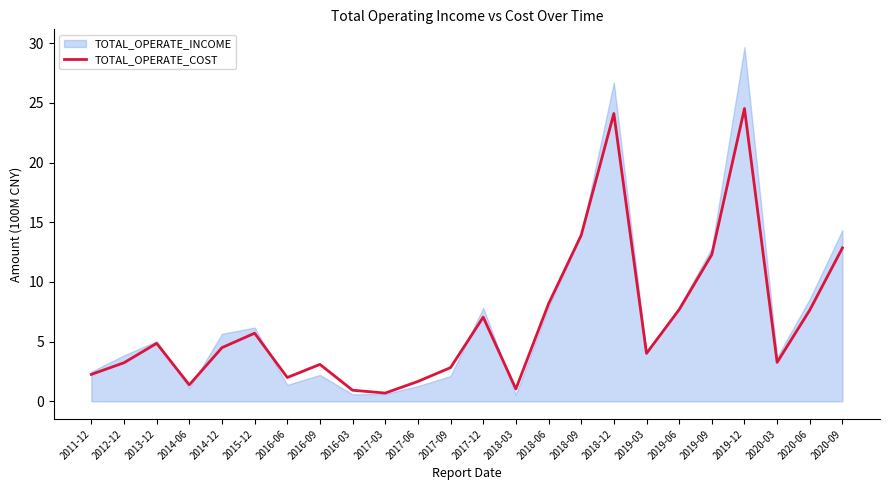

True or false: the data shows 13.9 at 2018-09.

True